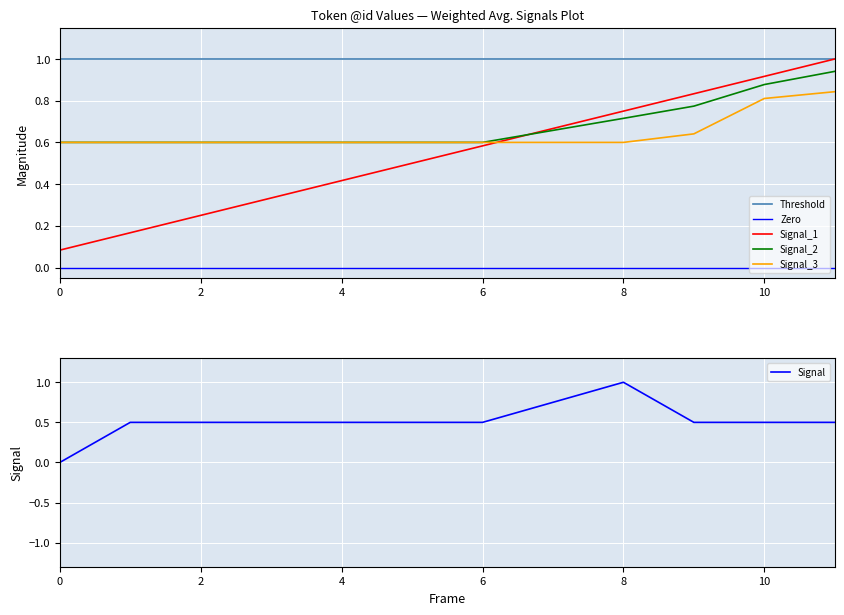

True or false: Signal_1 and Signal_2 intersect in this chart.

True